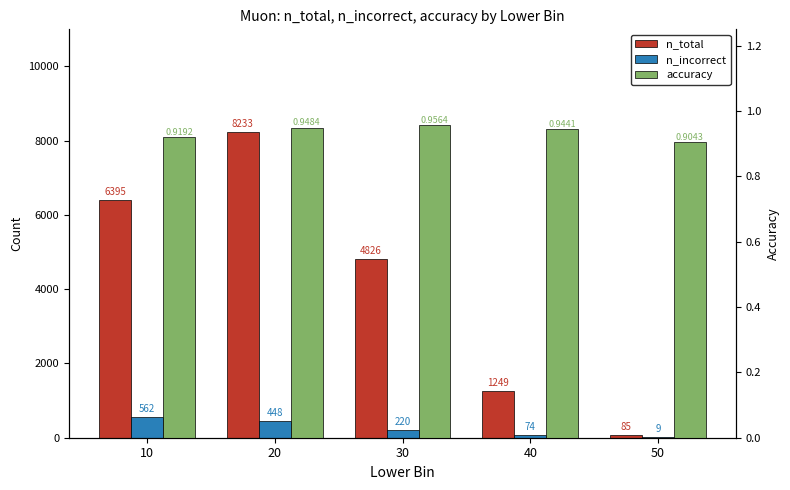

What is the lowest value of the accuracy series?

0.9